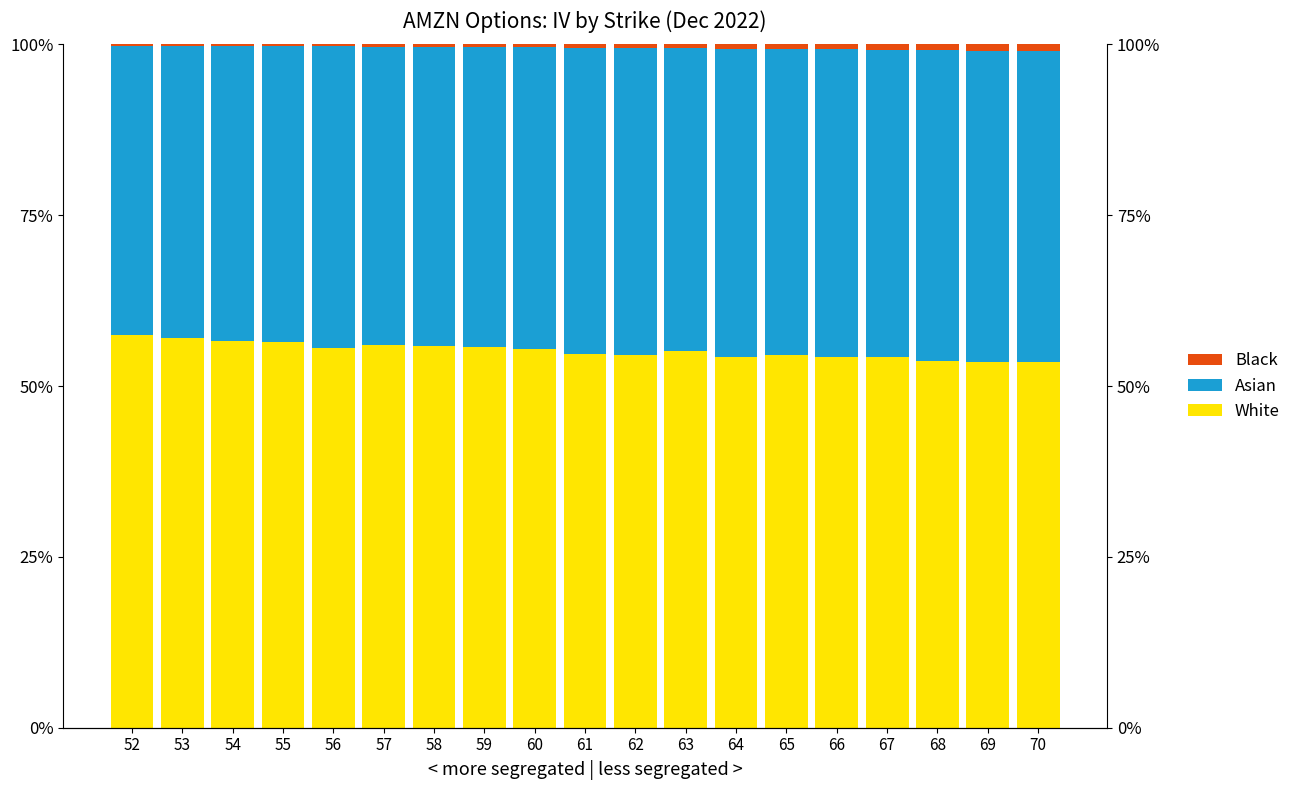

List the labels in order of Black value, largest first.

70, 69, 68, 67, 66, 65, 64, 63, 62, 61, 60, 59, 58, 57, 56, 55, 54, 53, 52